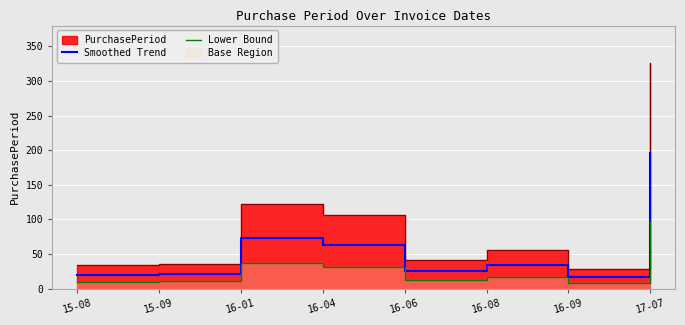

At which category does Smoothed Trend reach its first local valley?

16-06